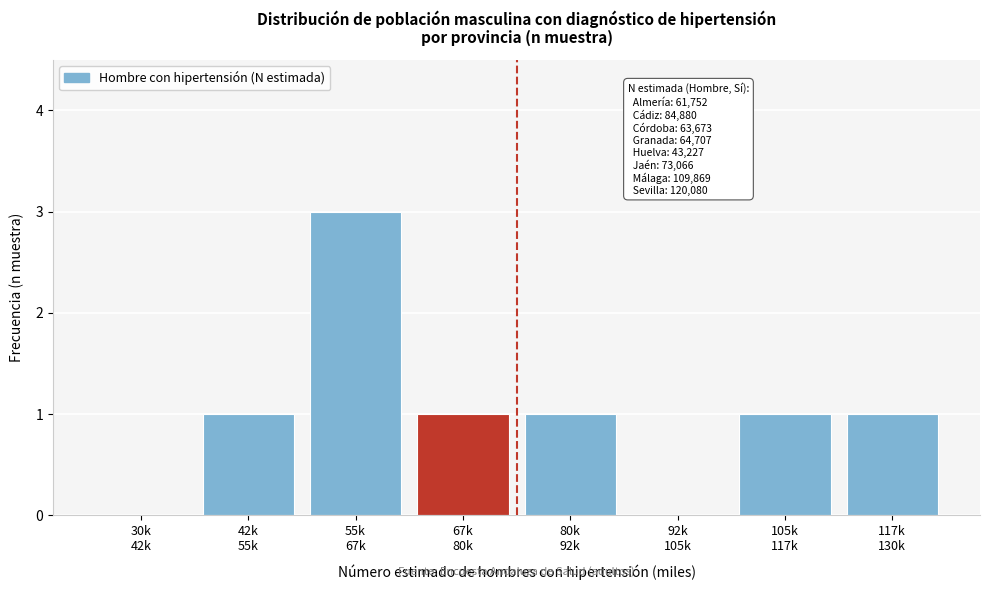

What is the maximum value shown in the chart?

3